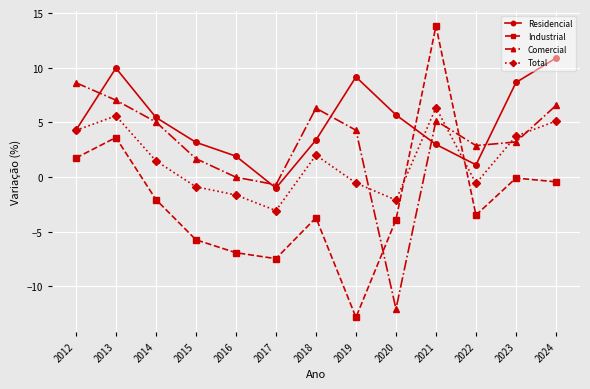

Which series changed the most between 2015 and 2018?

Comercial